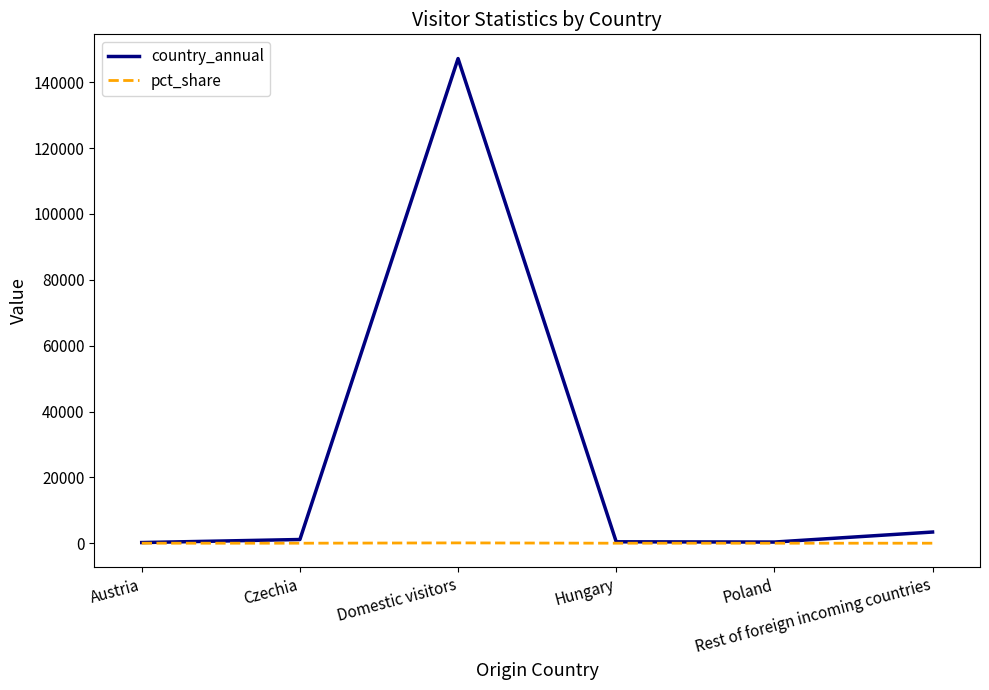

In country_annual, how many points are lower than both neighbors (excluding endpoints)?

1